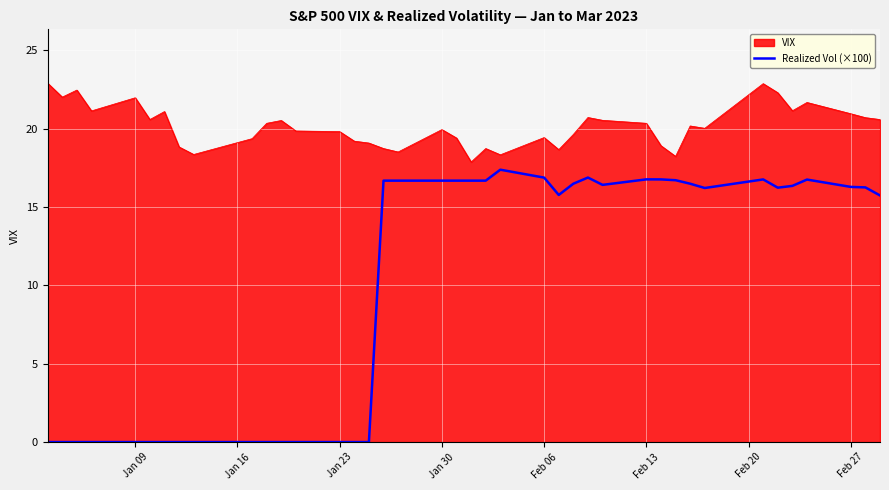

List the series in order of their overall mean, highest first.

VIX, Realized Vol (×100)